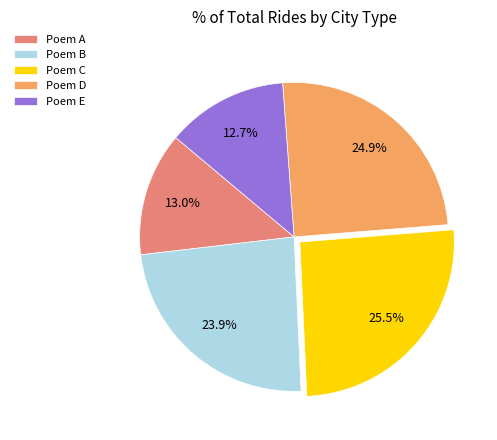

Between Poem A and Poem B, which is larger?

Poem B